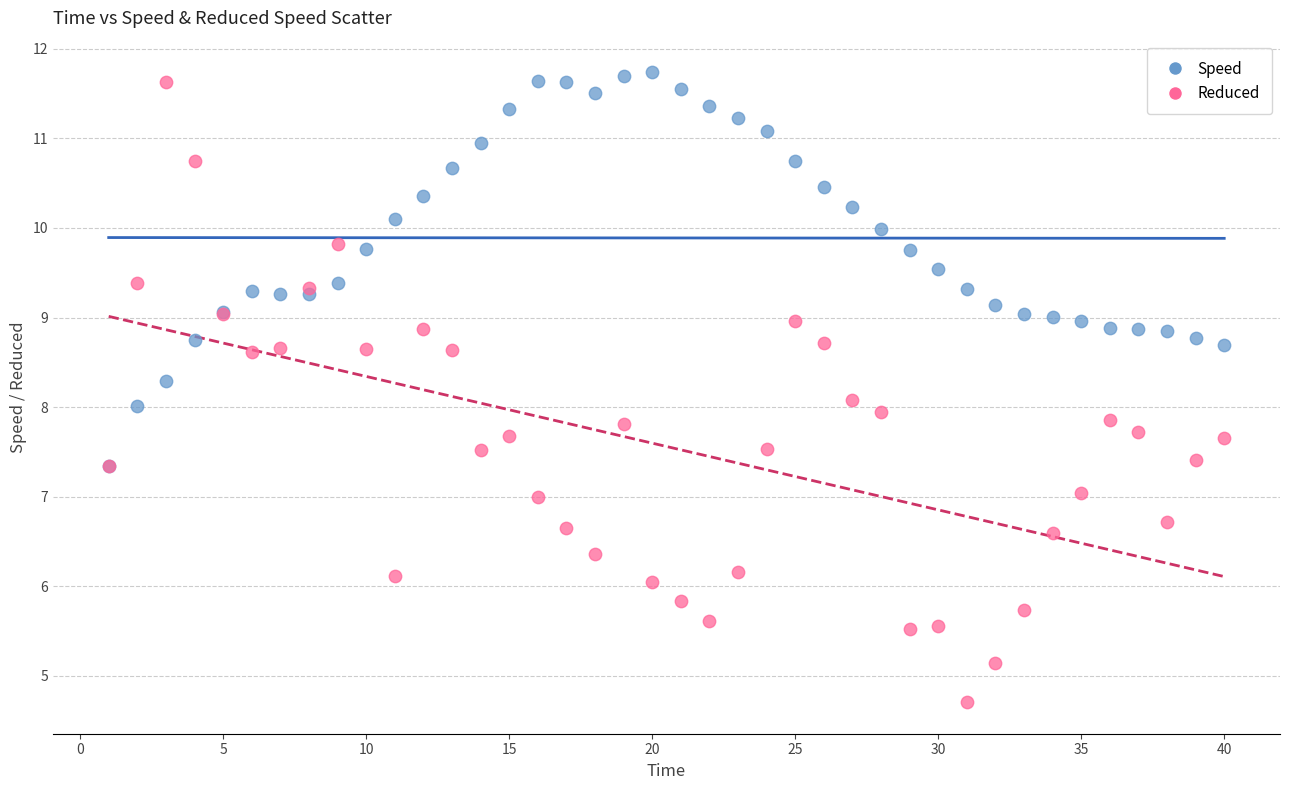

What are all the series names shown in the legend?

Speed, Reduced